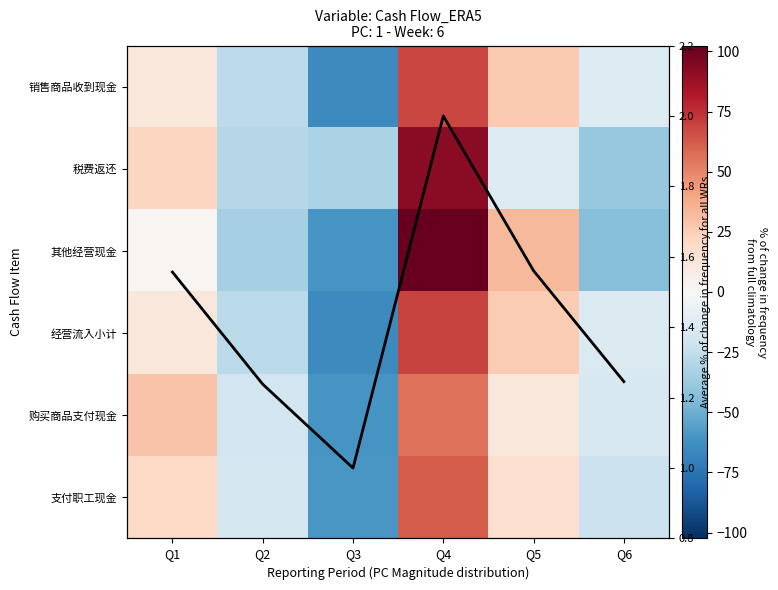

What is the minimum value shown in the chart?

-65.5